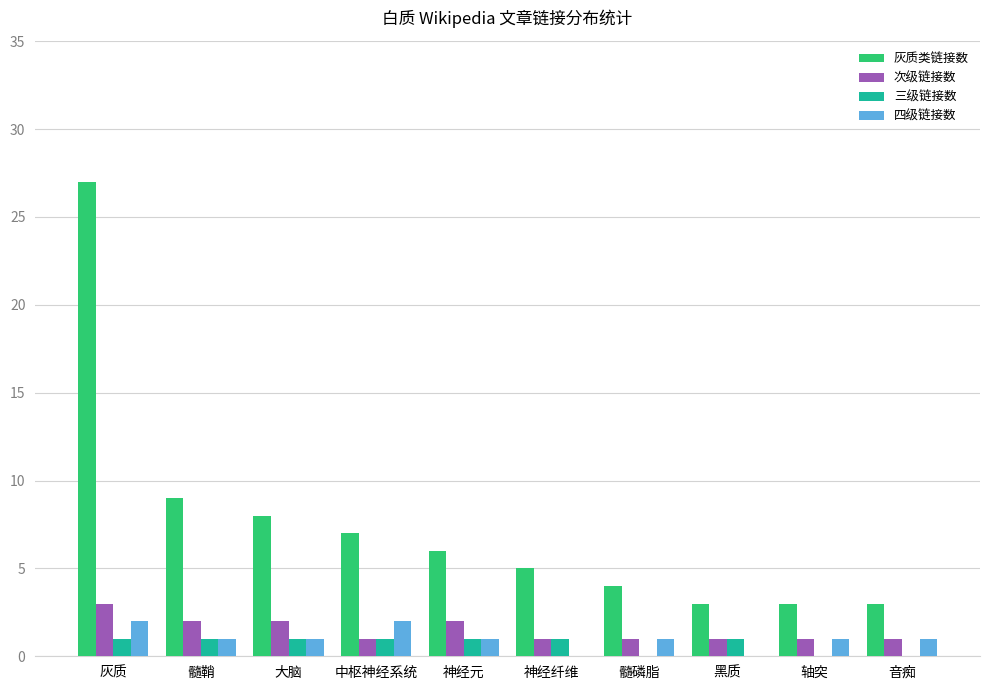

What value does the 灰质类链接数 series have at 髓鞘, to the nearest 5?

10